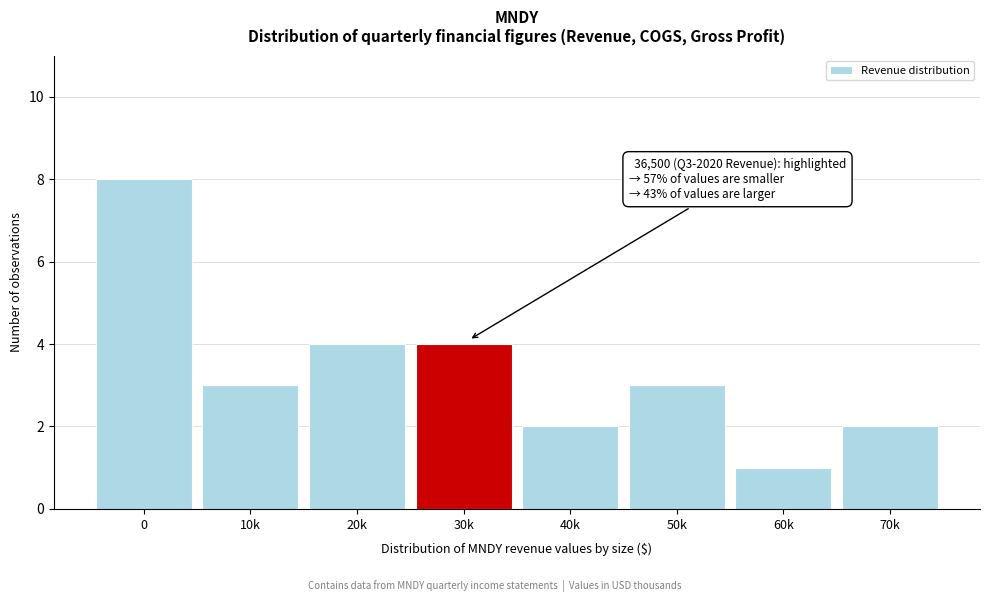

Reading right to left, extract all data points from this chart.

70k=2	60k=1	50k=3	40k=2	30k=4	20k=4	10k=3	0=8